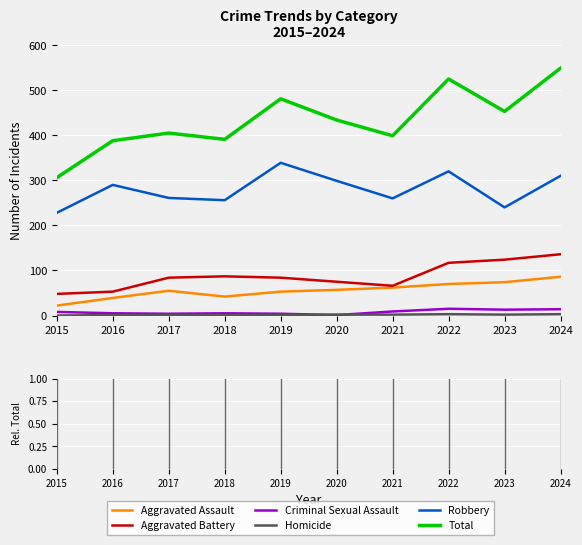

What is the difference between the Aggravated Battery values at 2015 and 2020?

27